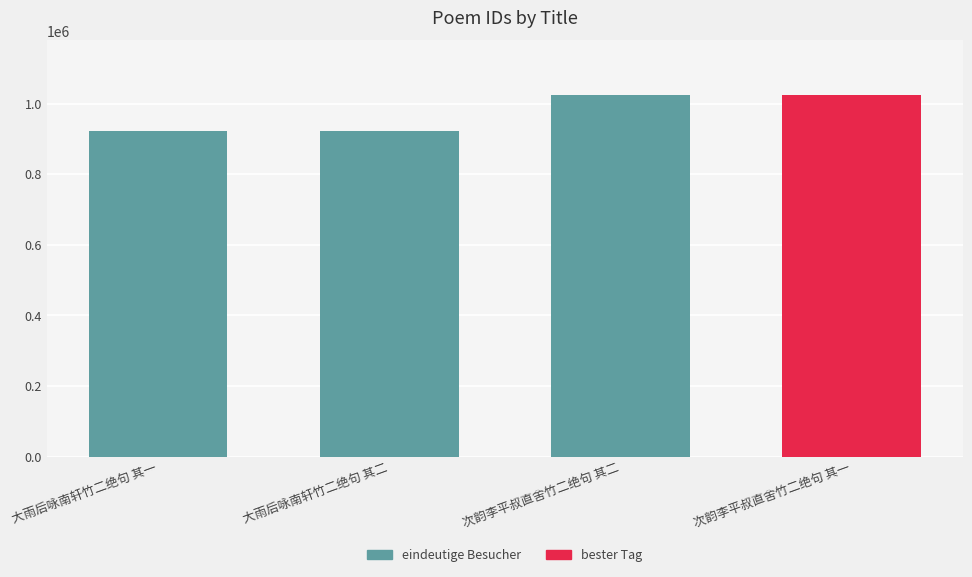

What is the difference between the maximum and minimum values?

101727